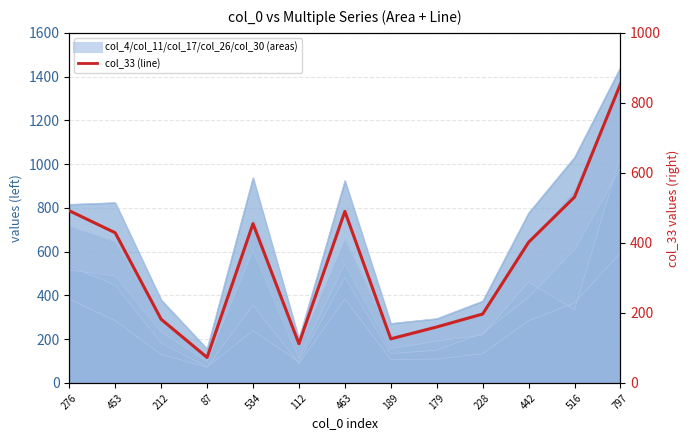

At which category does the data reach its first local peak?

534